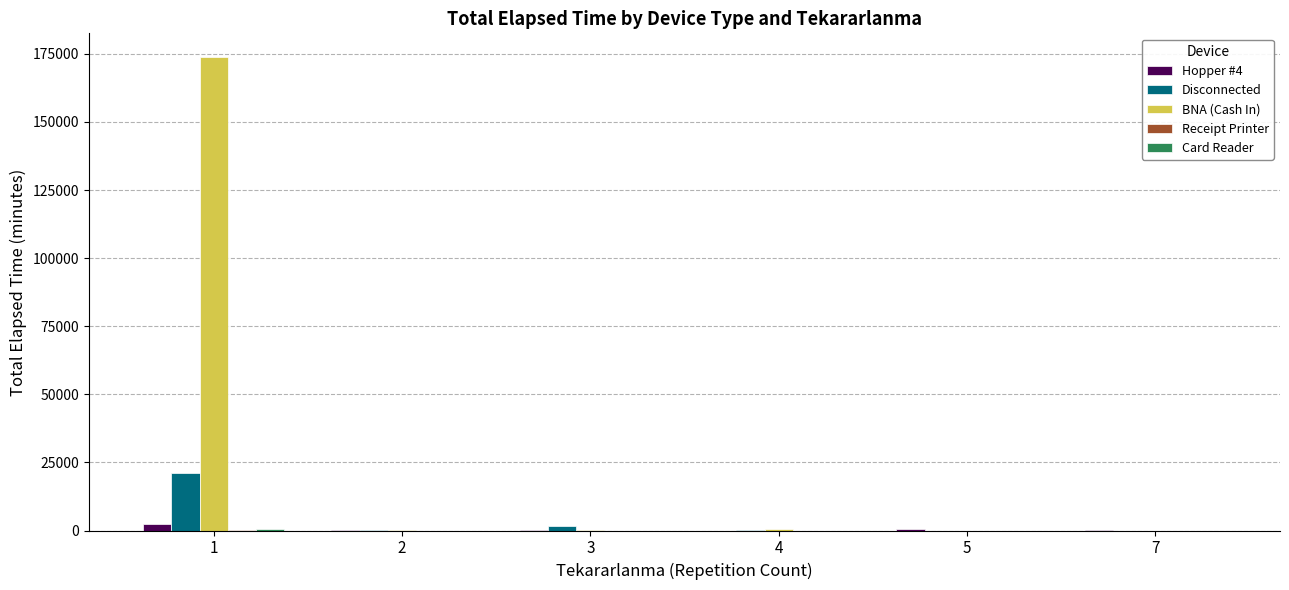

What is the spread (max minus min) of values at 4?

400